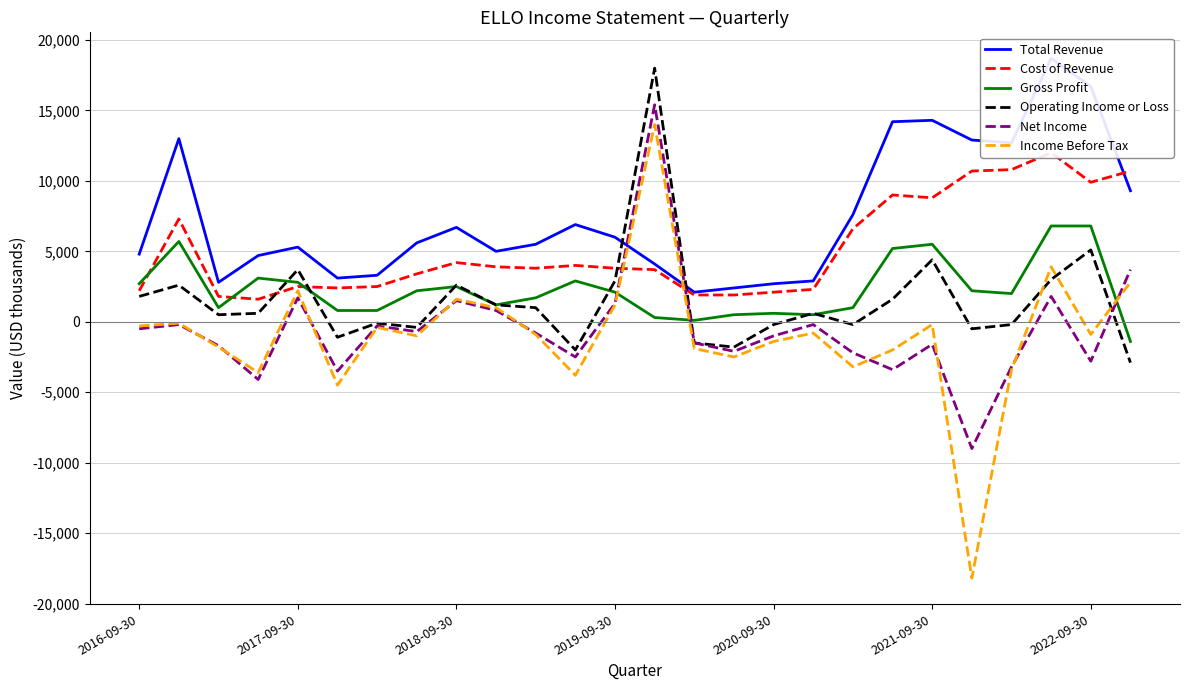

Reading left to right, what are all the values shown in this chart?

Total Revenue: 4800	13000	2800	4700	5300	3100	3300	5600	6700	5000	5500	6900	6000	4100	2100	2400	2700	2900	7600	14200	14300	12900	12700	18700	16700	9300
Cost of Revenue: 2200	7300	1800	1600	2500	2400	2500	3400	4200	3900	3800	4000	3800	3700	1900	1900	2100	2300	6600	9000	8800	10700	10800	12000	9900	10700
Gross Profit: 2700	5700	1000	3100	2800	800	800	2200	2500	1200	1700	2900	2100	300	100	500	600	500	1000	5200	5500	2200	2000	6800	6800	-1400
Operating Income or Loss: 1800	2600	500	600	3700	-1100	-100	-400	2600	1200	1000	-2000	2900	18000	-1500	-1800	-200	600	-200	1600	4400	-500	-200	3000	5100	-2900
Net Income: -500	-200	-1700	-4100	1700	-3500	-300	-700	1500	800	-800	-2500	1300	15400	-1500	-2100	-1000	-200	-2200	-3400	-1600	-9000	-3200	1800	-2800	3700
Income Before Tax: -300	-100	-1800	-3600	2200	-4500	-400	-1000	1600	1000	-900	-3800	1200	14000	-1900	-2500	-1400	-800	-3200	-2000	-200	-18200	-3400	3900	-900	2800